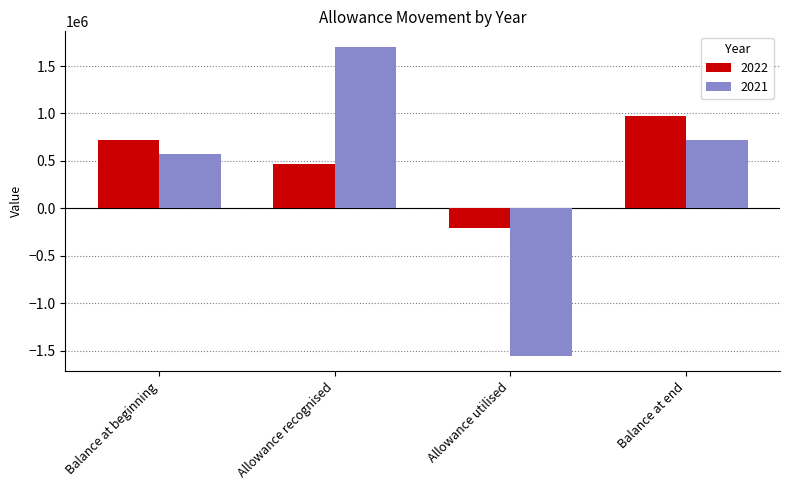

Reading left to right, transcribe all the data shown in this chart.

2022: 723064	462209	-206844	978429
2021: 575686	1703345	-1555967	723064